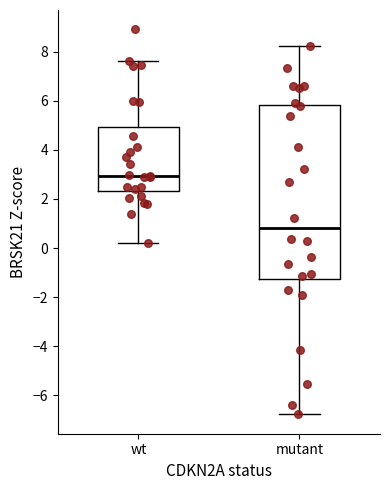

Which box is the tallest, from its lower edge to its upper edge?

mutant